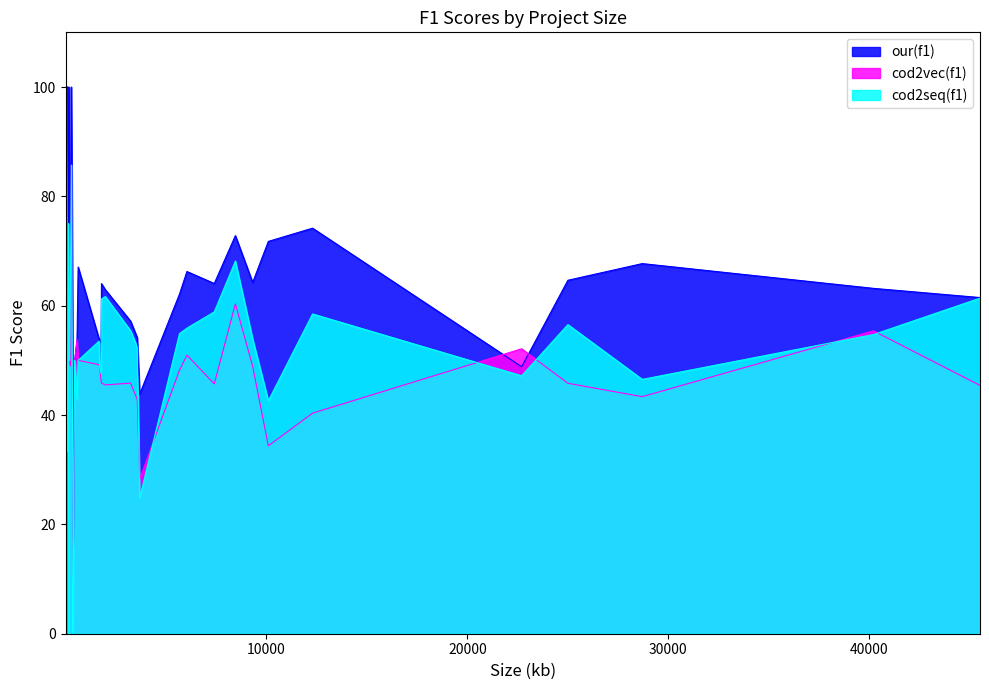

How many series are shown in this chart?

3